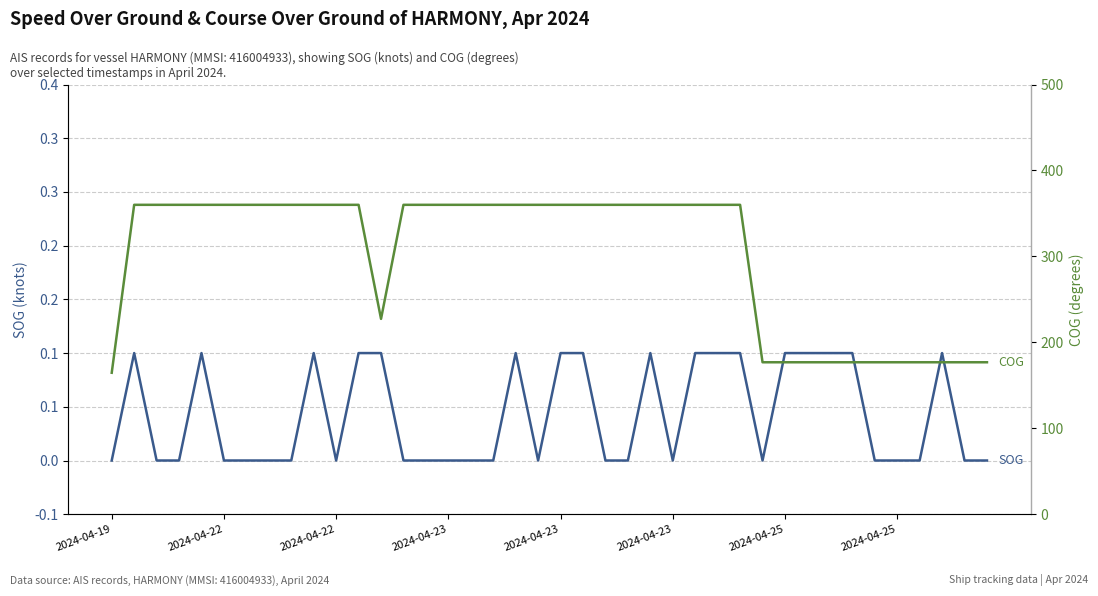

Is the value of COG at 8 greater than the value of SOG at 23?

Yes